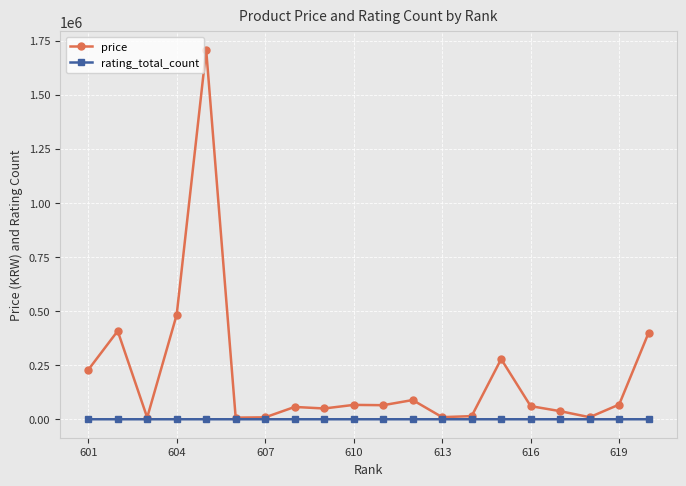

What is the difference between the maximum and minimum values in the rating_total_count series?

21